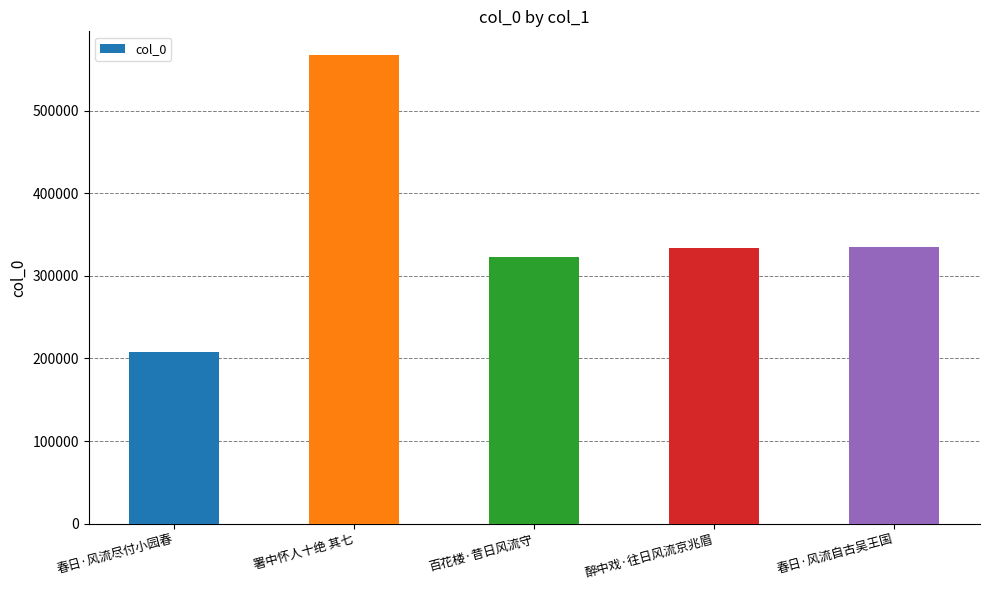

The value at 春日·风流自古吴王国 is 335651. True or false?

True